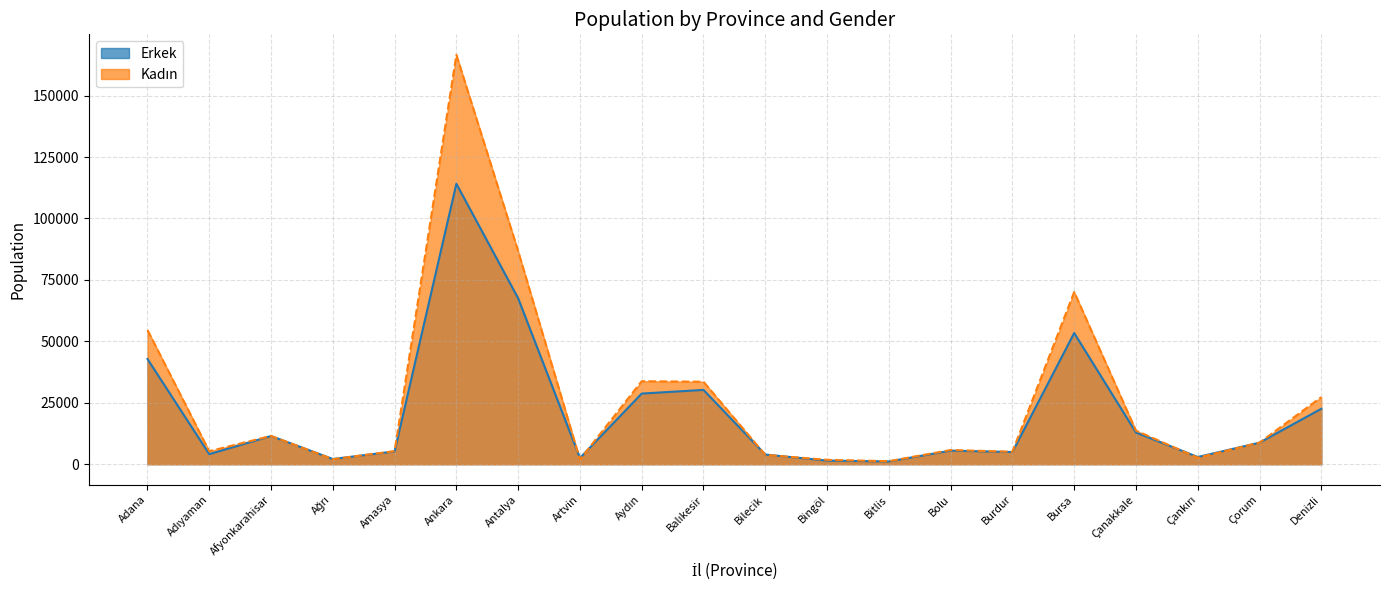

What are all the series names shown in the legend?

Erkek, Kadın